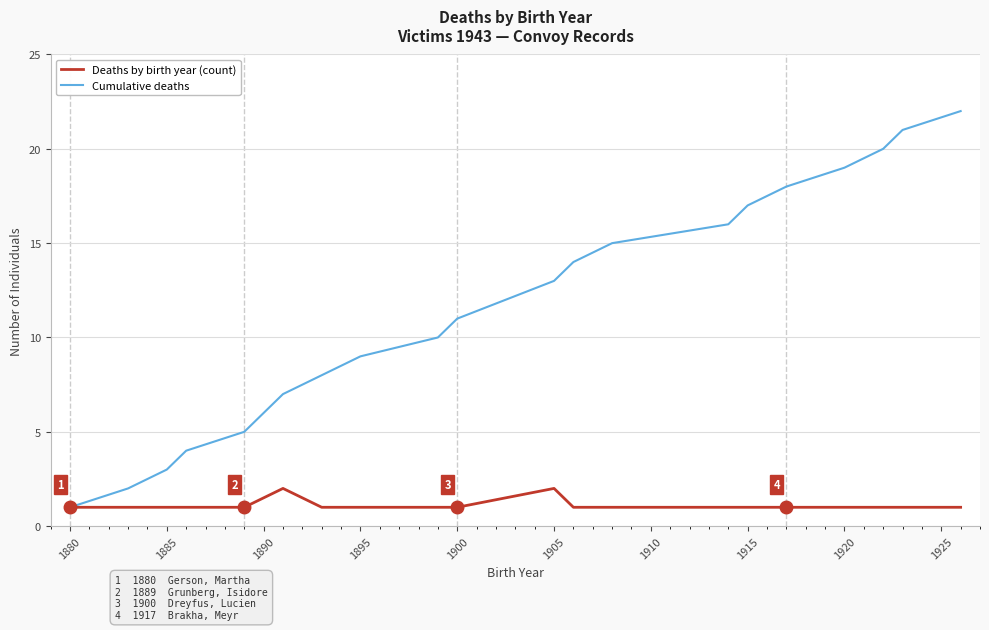

What is the average value of the Deaths by birth year (count) series?

1